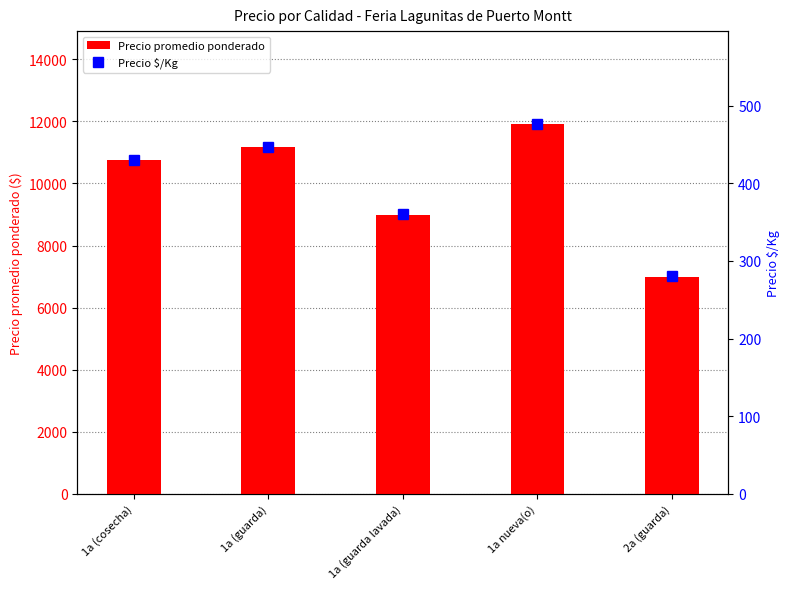

At which label does Precio promedio ponderado reach its minimum?

2a (guarda)